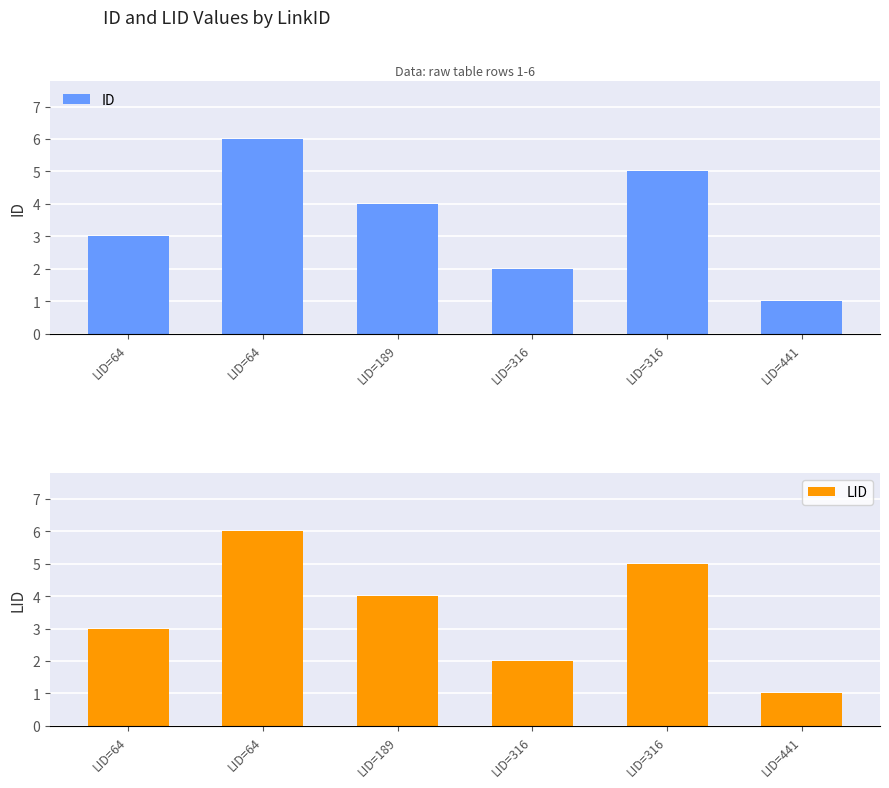

Reading left to right, what are all the values shown in this chart?

ID: 3	6	4	2	5	1
LID: 3	6	4	2	5	1